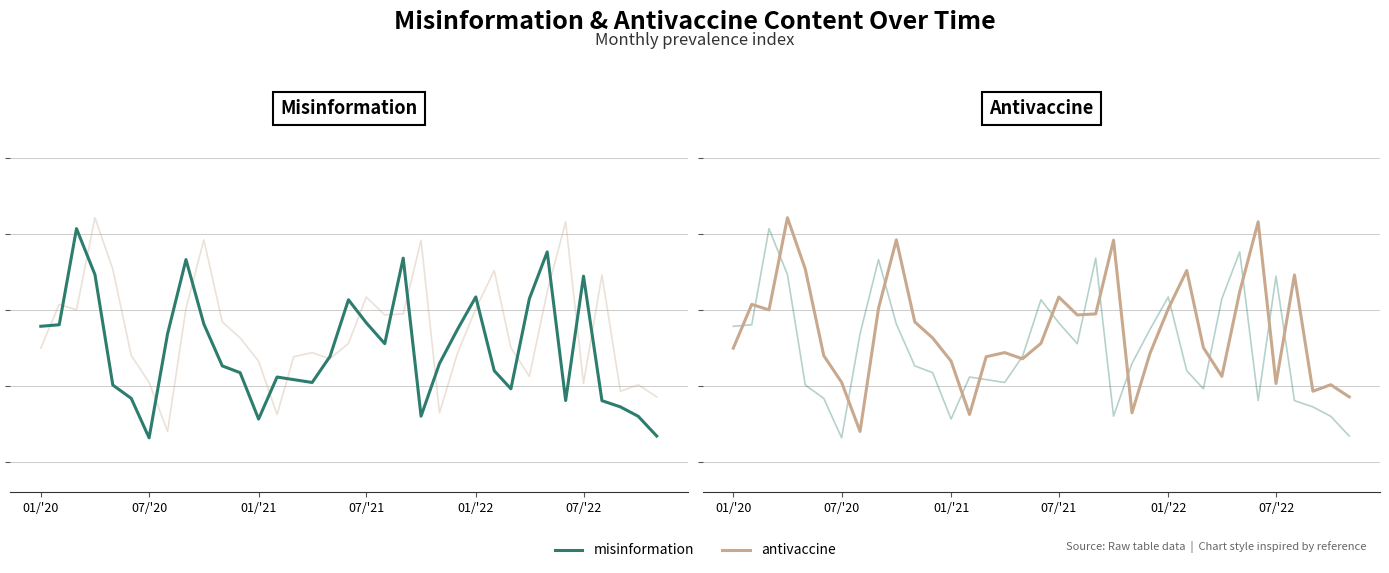

At which category does misinformation reach its first local valley?

07/'20